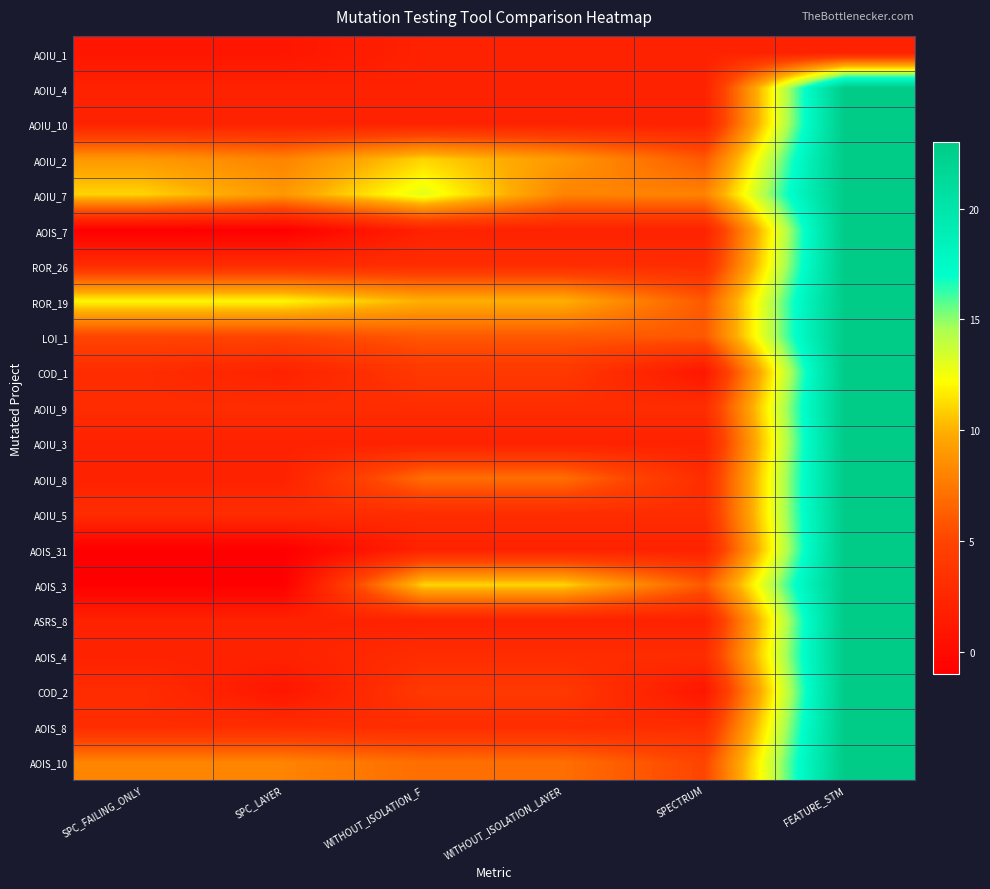

At how many categories does at least one series exceed 14?

1